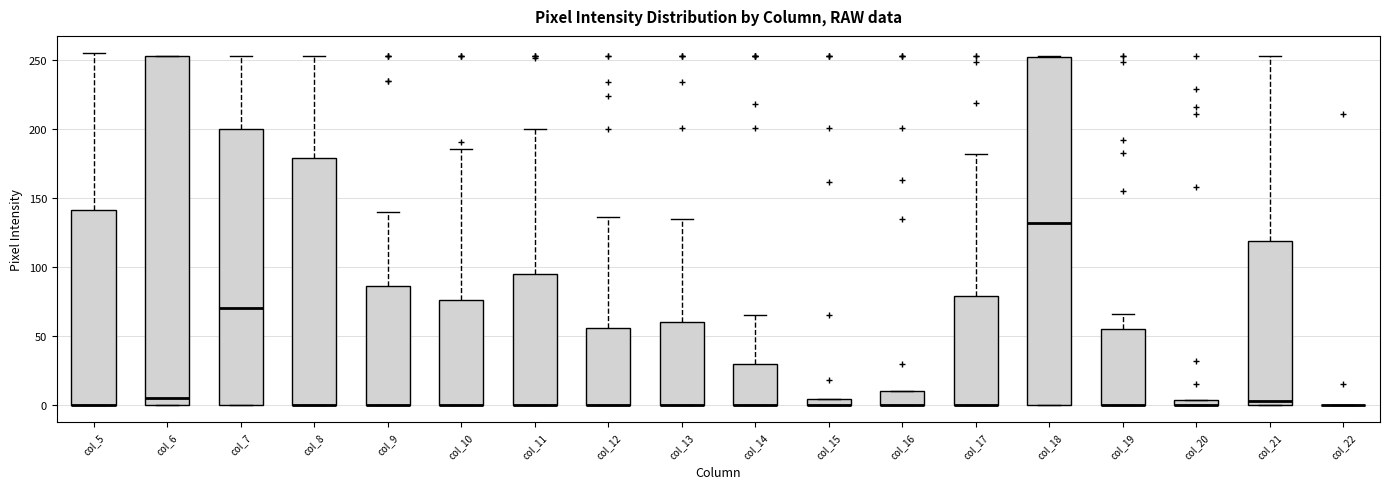

Where does the upper whisker of the box for col_17 end on the y-axis? The values are not printed on the chart, so give them approximately, as read against the axis.

180